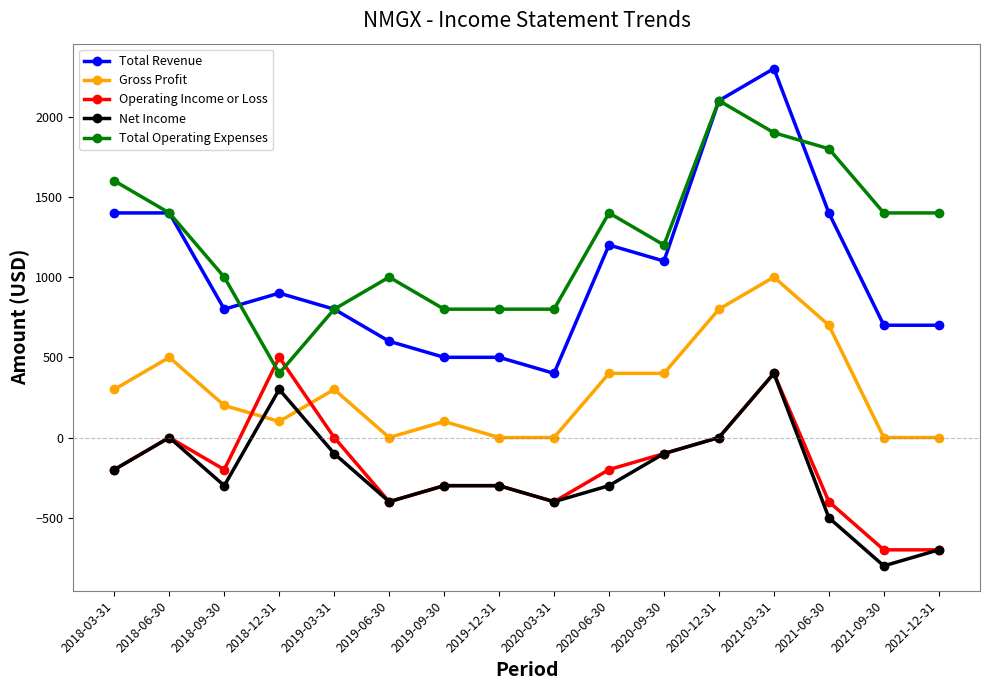

Is it true that Operating Income or Loss equals -400 at 2019-06-30?

True